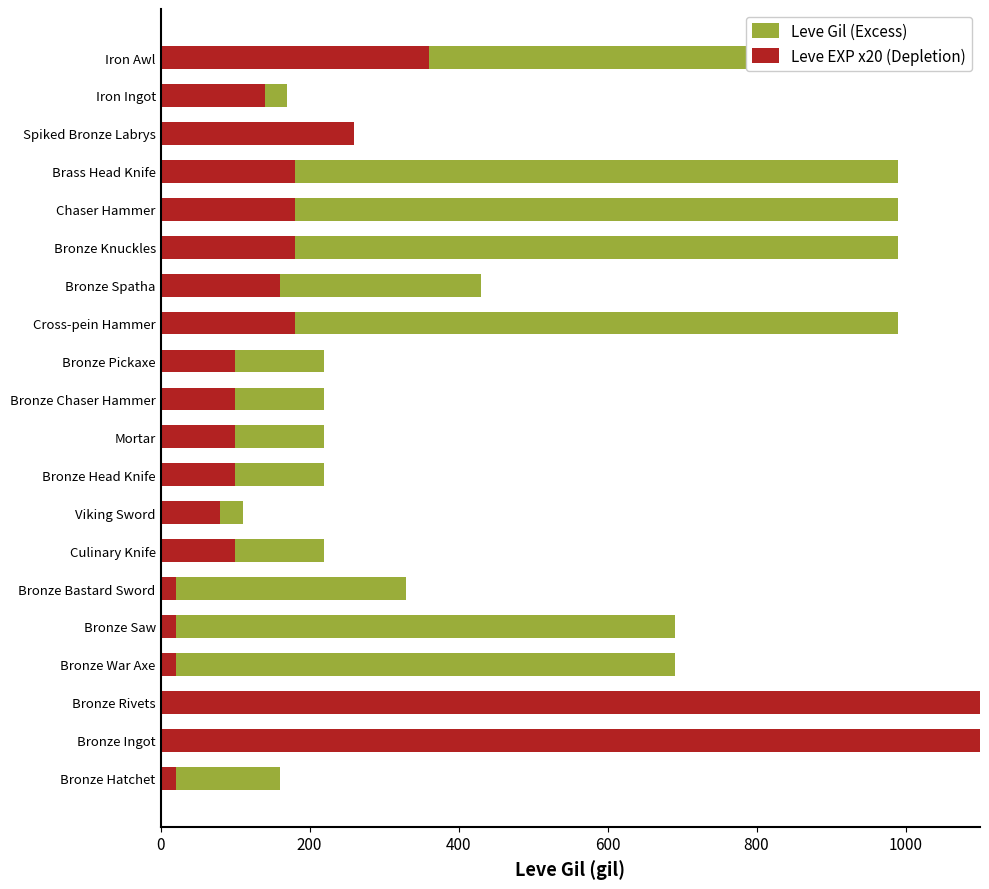

Between Bronze Head Knife and Spiked Bronze Labrys, which series saw the biggest shift?

Leve EXP x20 (Depletion)